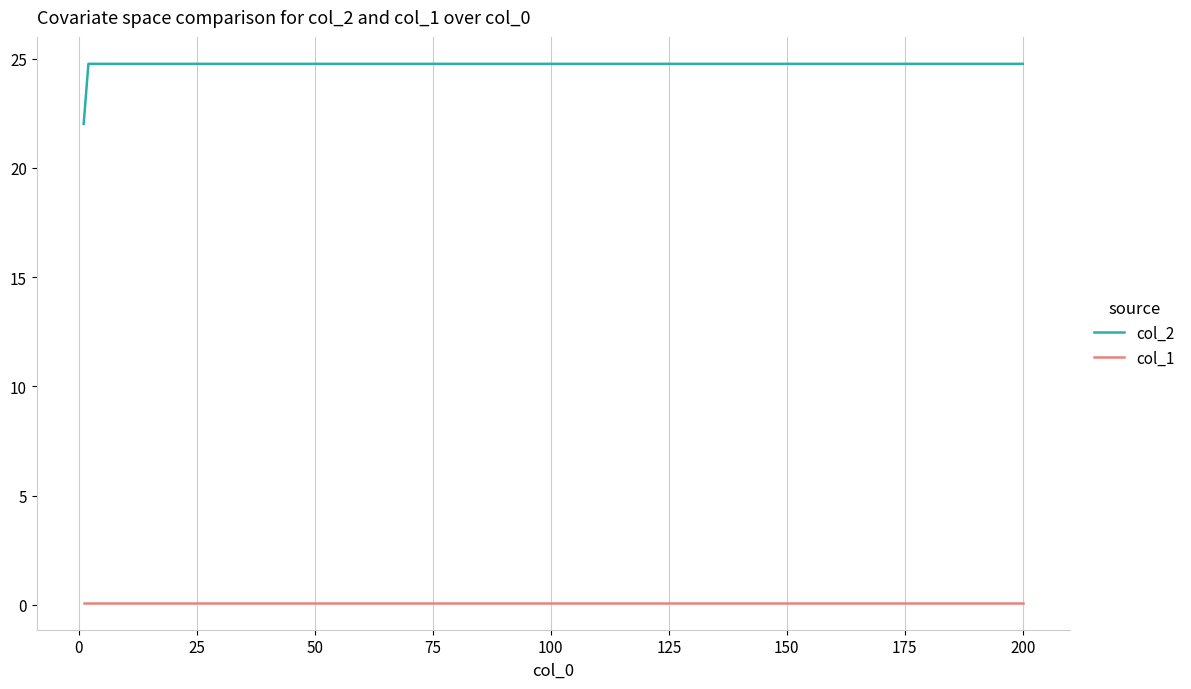

Which series has the largest total across all categories?

col_2